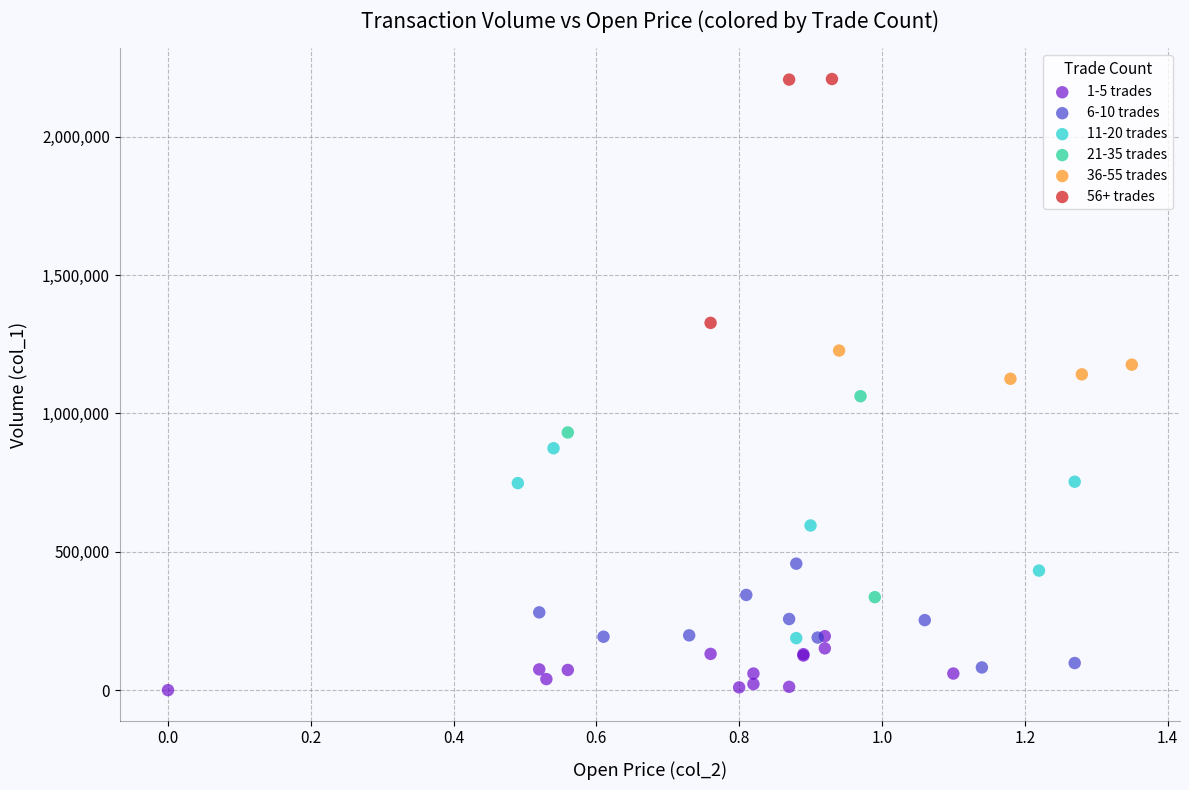

Which series reaches the maximum Y coordinate?

56+ trades